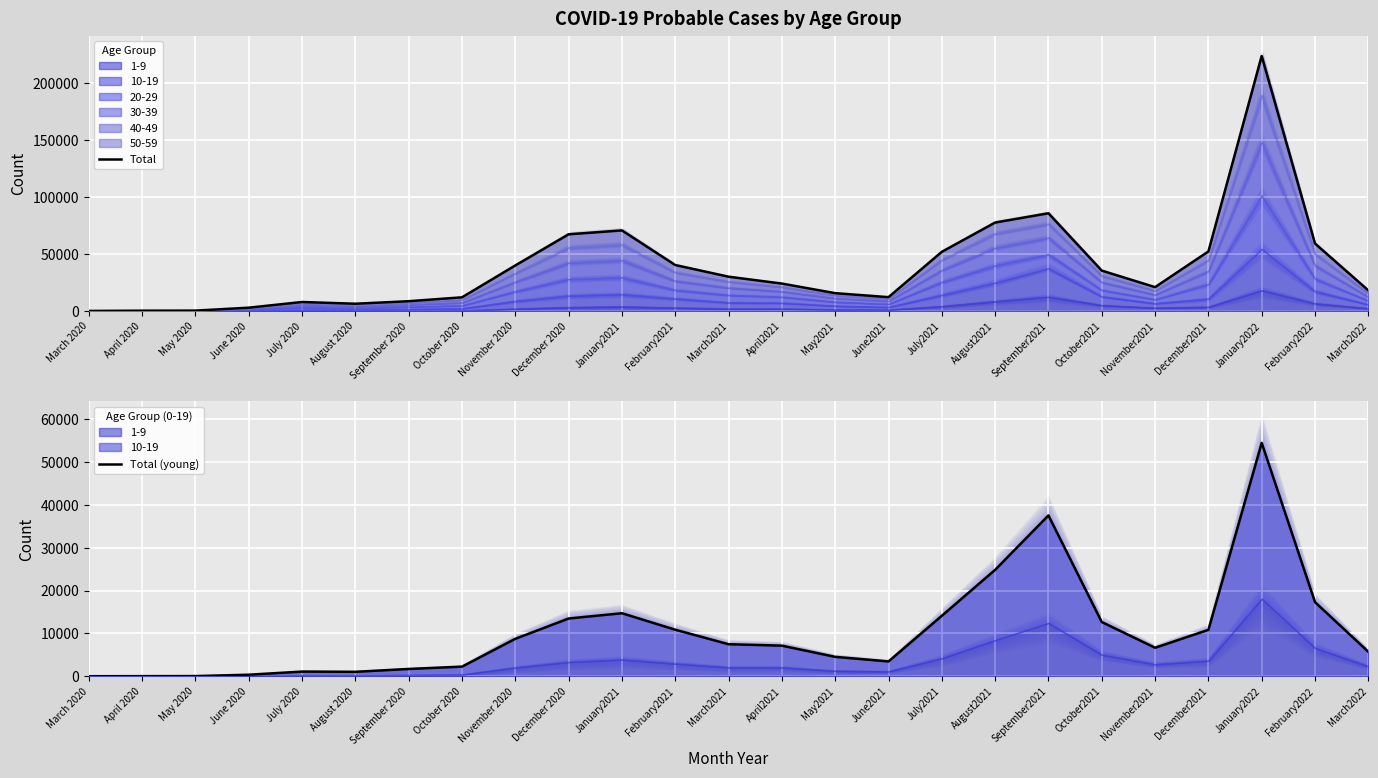

True or false: Total has a value of 1946 at July 2020.

False